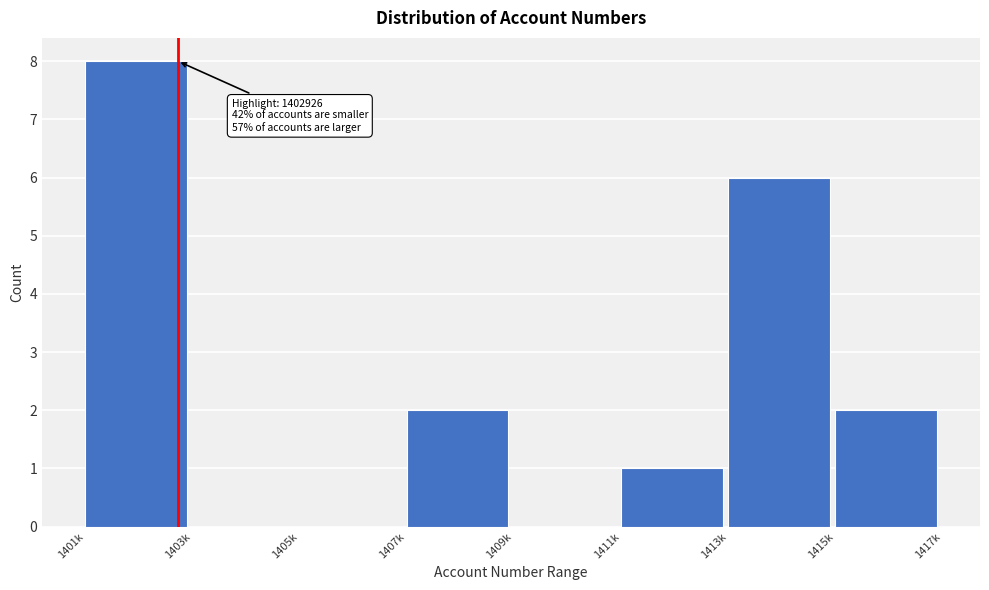

Reading left to right, what are all the values shown in this chart?

1401k=8	1403k=0	1405k=0	1407k=2	1409k=0	1411k=1	1413k=6	1415k=2